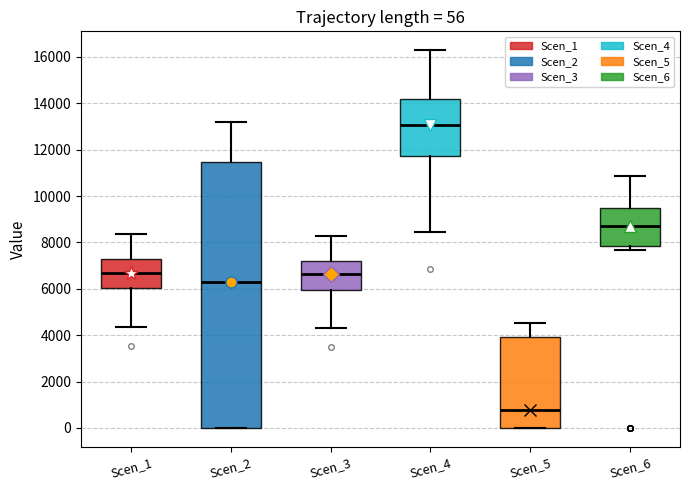

Which box's median line is the highest?

Scen_4